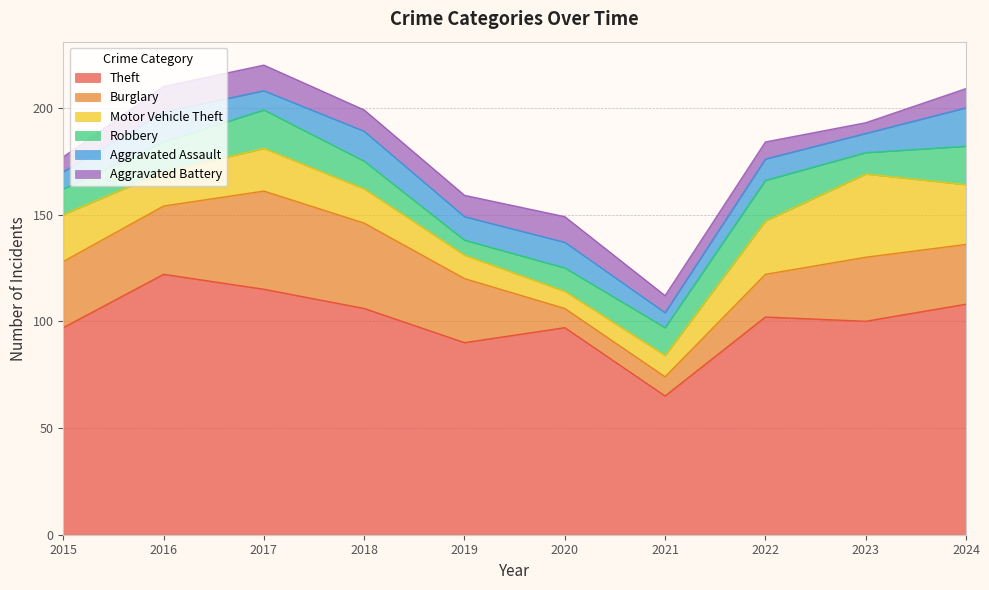

How many interior local peaks does the Motor Vehicle Theft series have?

2